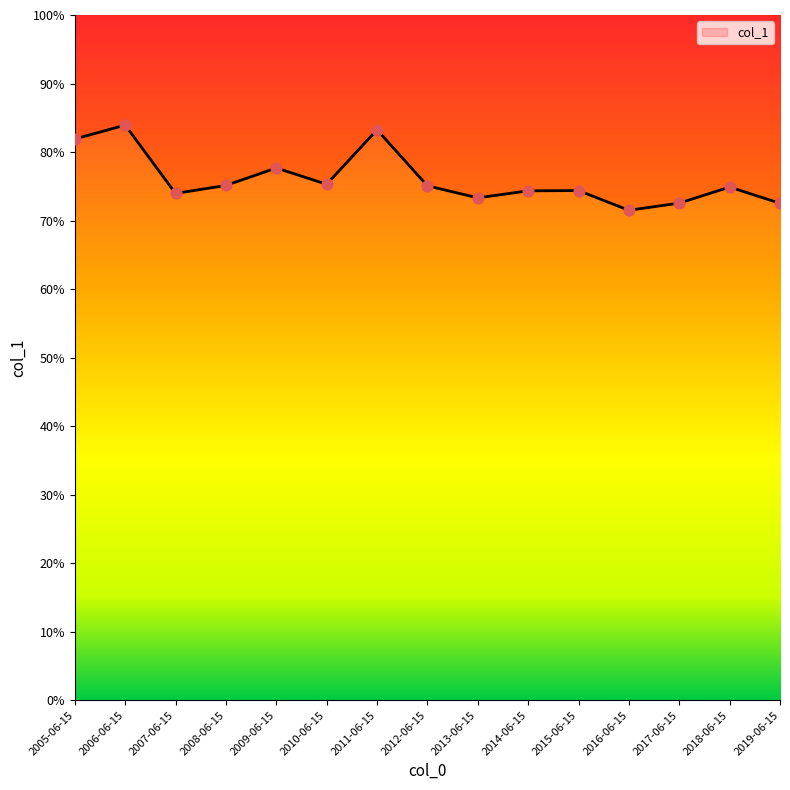

What is the ratio of the value at 2006-06-15 to the value at 2011-06-15?

1.0